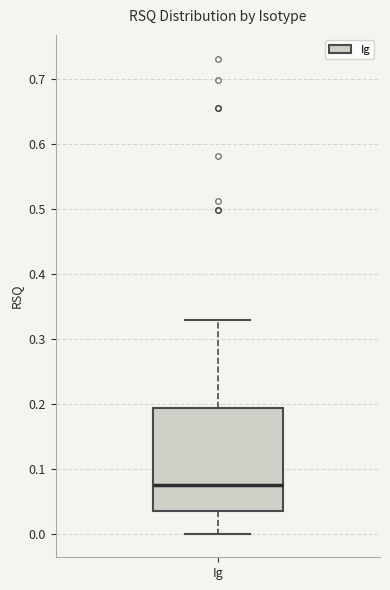

Read this box plot against the y-axis: the position of the median line, the range covered by the box, and the ends of both whiskers. The values are not printed on the chart, so give them approximately, as read against the axis.

median 0.08, box 0.04 to 0.19, whiskers 0.00 to 0.33